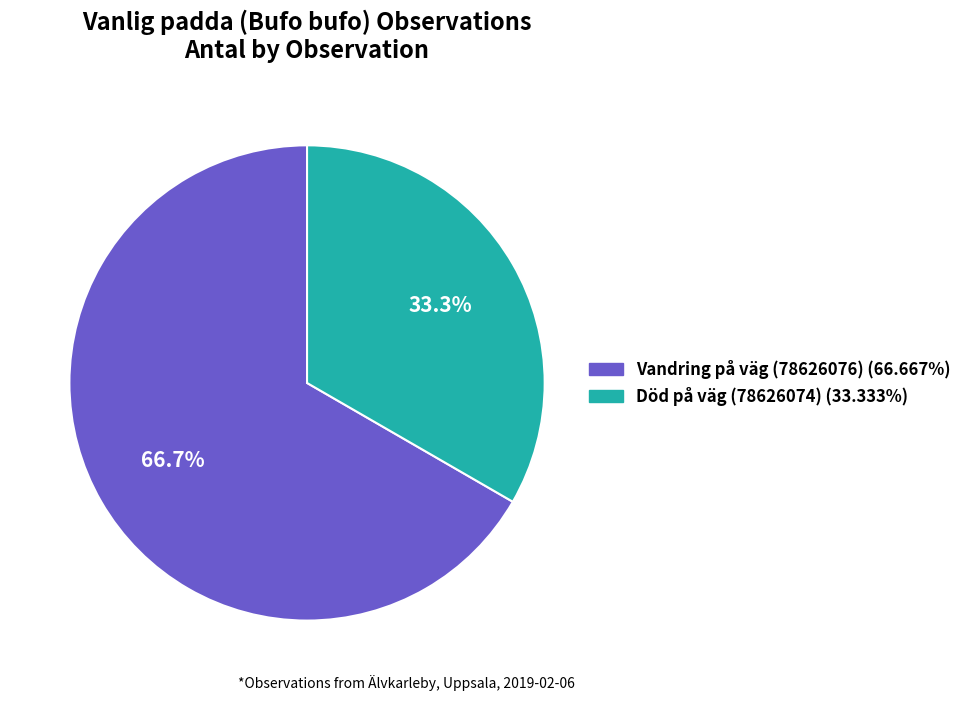

Which slice is the smallest?

Död på väg (78626074)